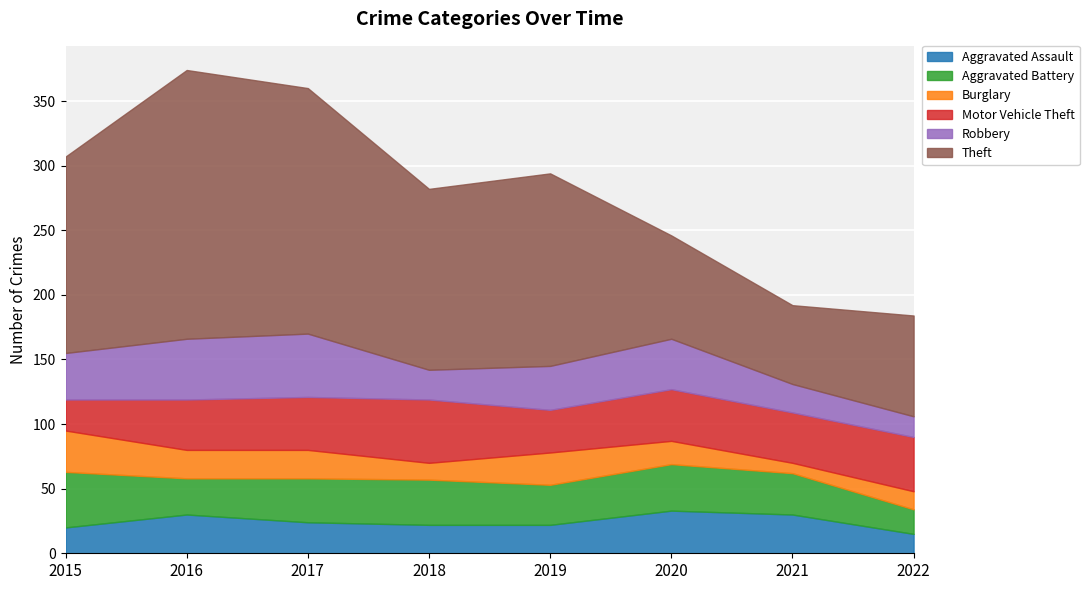

What is the sum of all Aggravated Assault values?

196